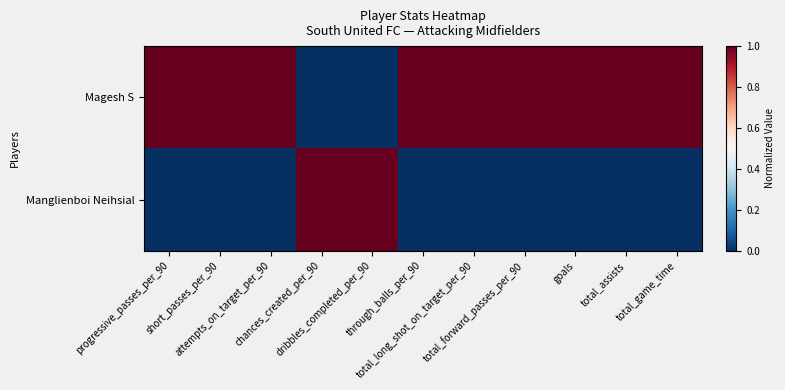

Between through_balls_per_90 and total_assists, which is larger?

through_balls_per_90